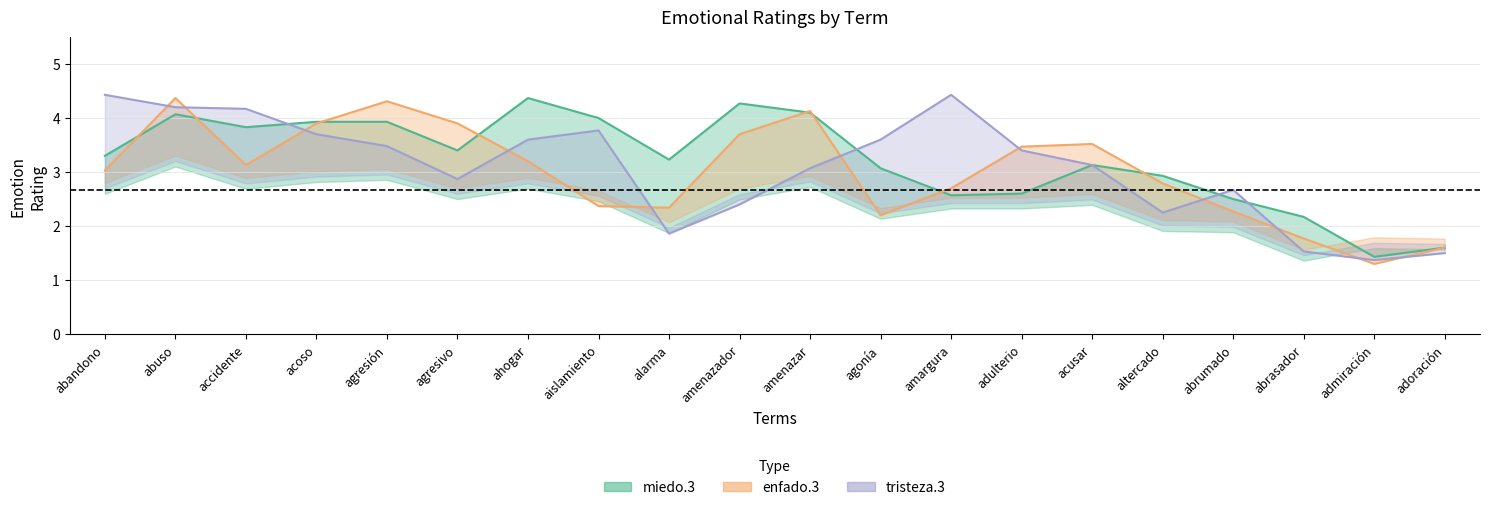

At which category is the sum across all series the highest?

abuso